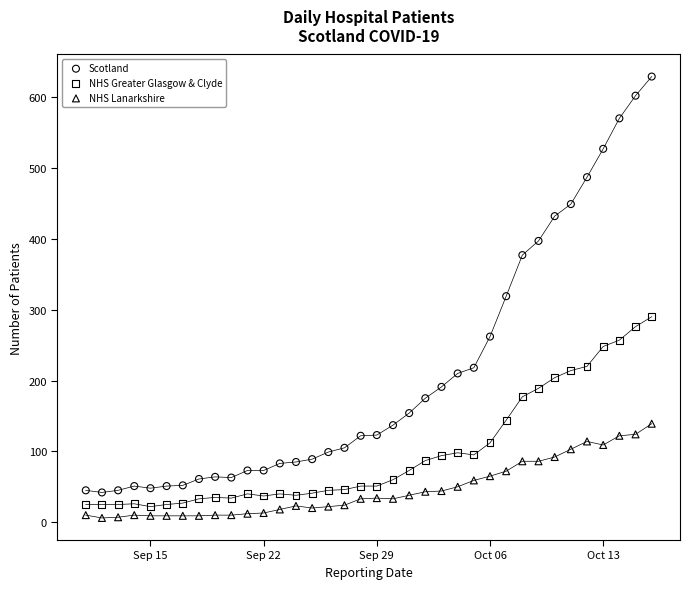

In the Scotland series, what Y value is closest to 335?

319